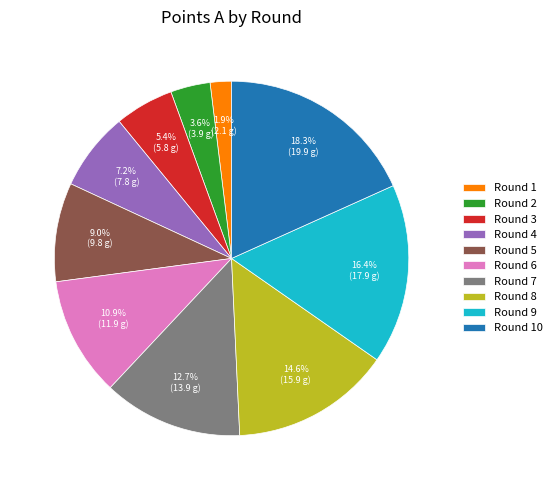

Between Round 4 and Round 10, which is larger?

Round 10